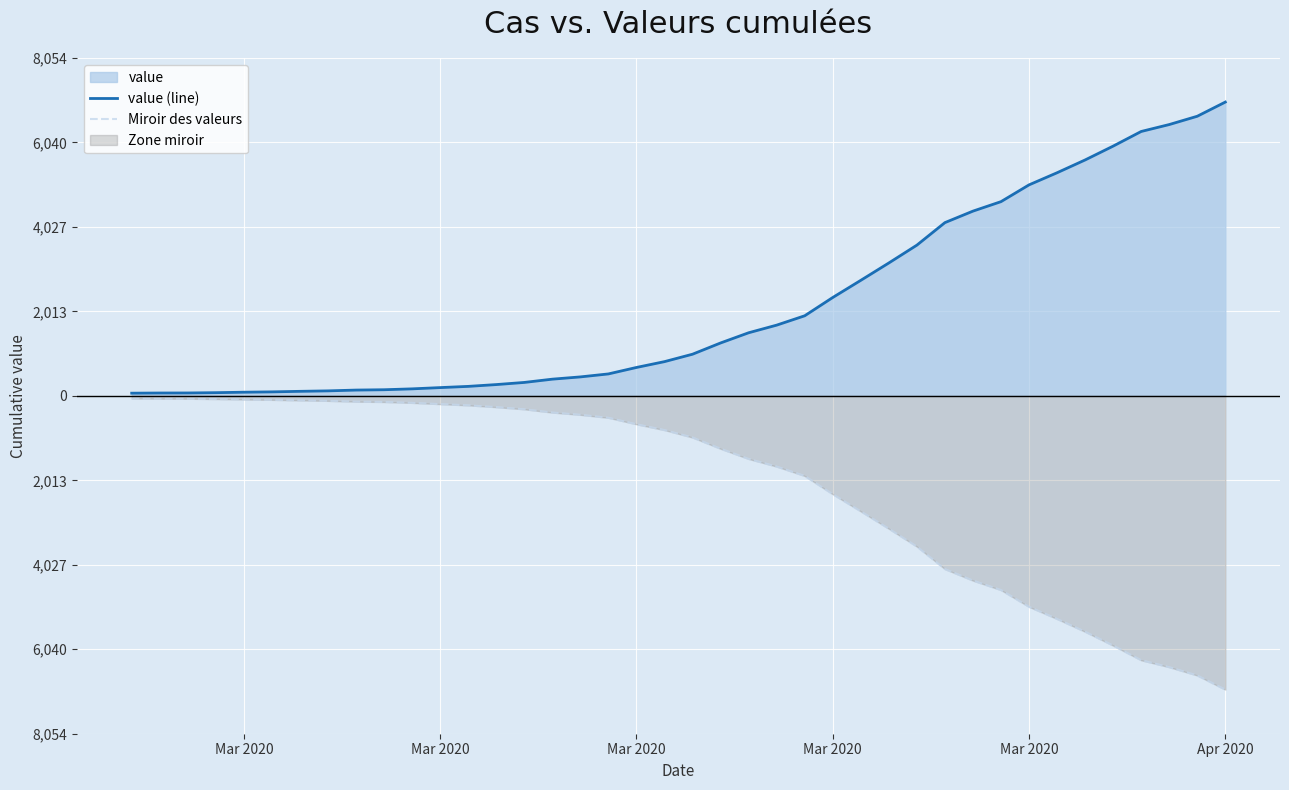

Reading right to left, list all the values displayed in this chart.

value (line): 7004	6666	6468	6303	5954	5624	5319	5030	4630	4404	4130	3593	3168	2754	2345	1909	1686	1504	1261	993	816	677	523	452	398	320	269	226	197	167	146	138	119	108	95	87	76	69	68	64
Miroir des valeurs: -7004	-6666	-6468	-6303	-5954	-5624	-5319	-5030	-4630	-4404	-4130	-3593	-3168	-2754	-2345	-1909	-1686	-1504	-1261	-993	-816	-677	-523	-452	-398	-320	-269	-226	-197	-167	-146	-138	-119	-108	-95	-87	-76	-69	-68	-64